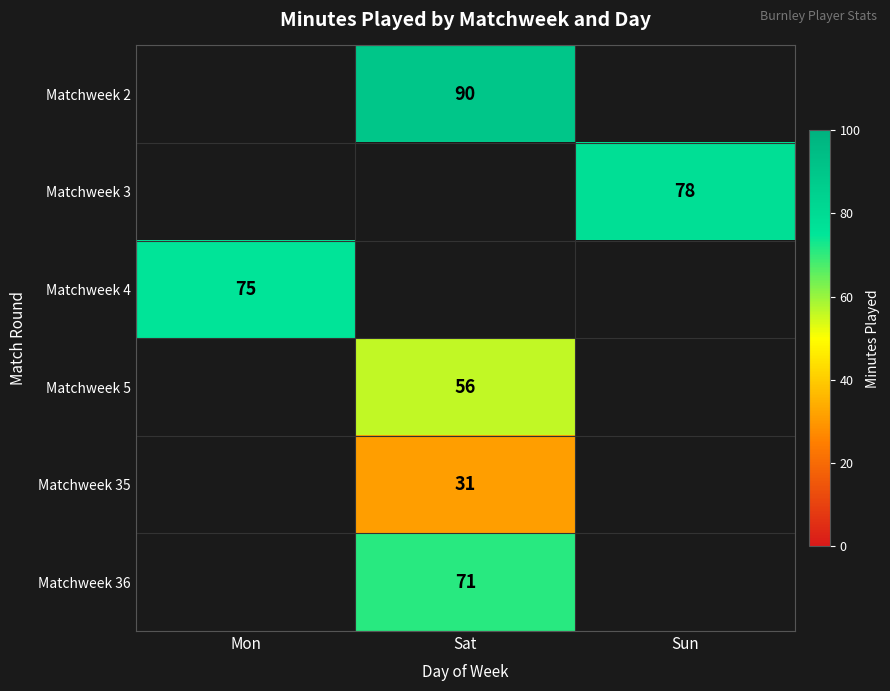

Is the value of Matchweek 4 at Mon greater than the value of Matchweek 35 at Sat?

Yes